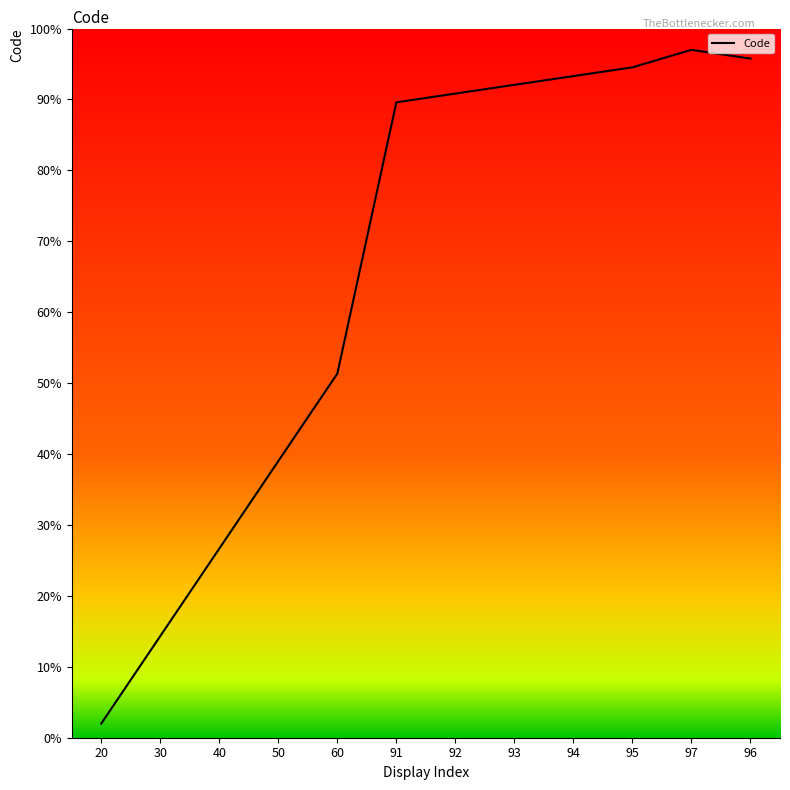

What is the difference between the second highest and minimum values?

93.8